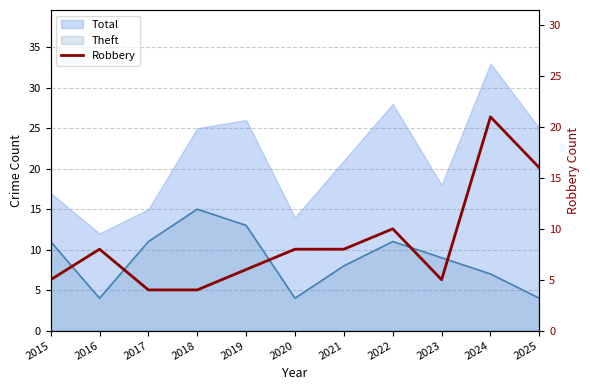

The value at 2015 is 8. True or false?

False